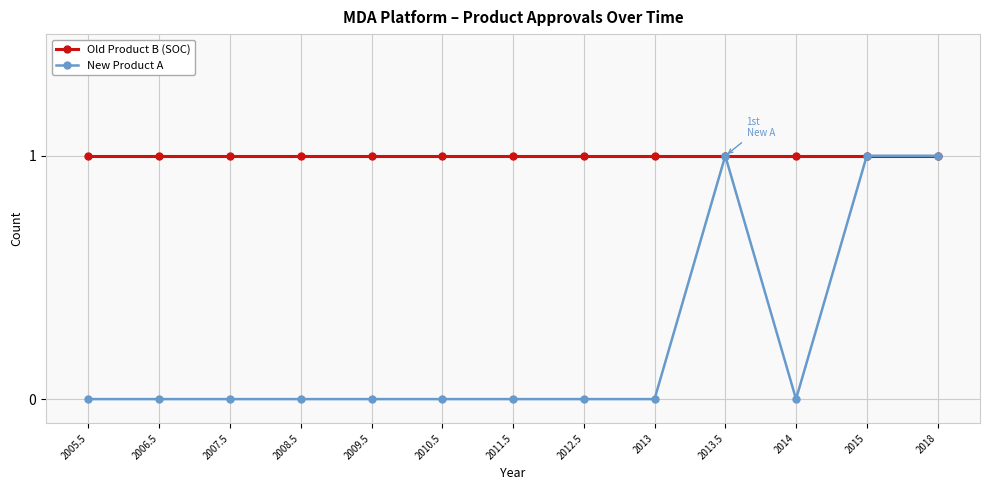

What position from the left is 2014?

11